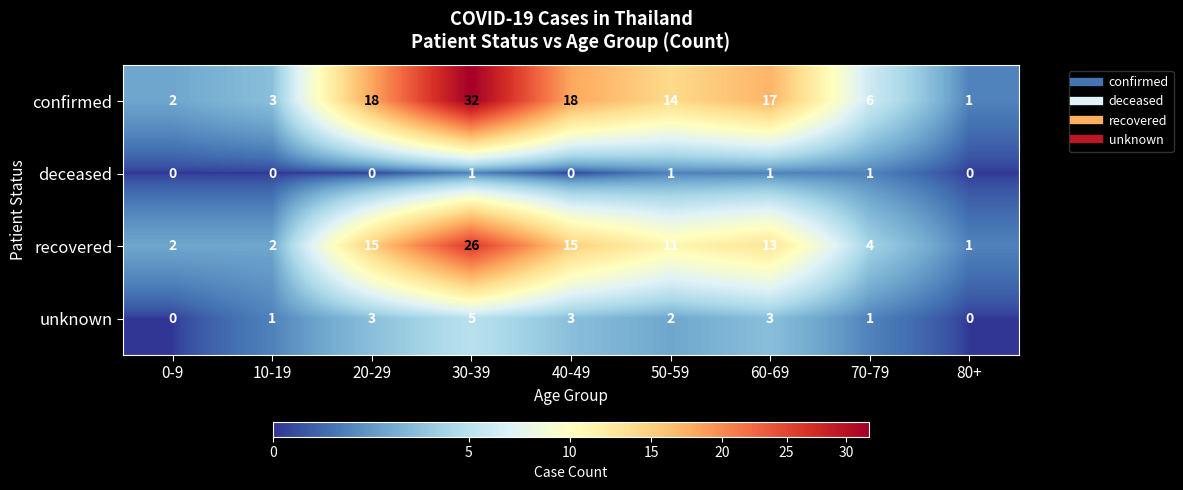

Rank the series at 10-19 from highest to lowest value.

confirmed, recovered, unknown, deceased